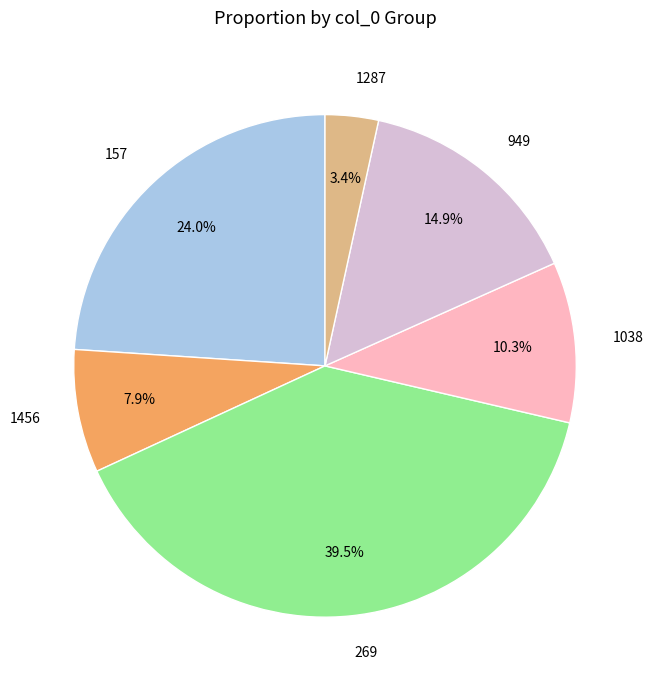

Does 1038 account for over 50% of the chart?

No